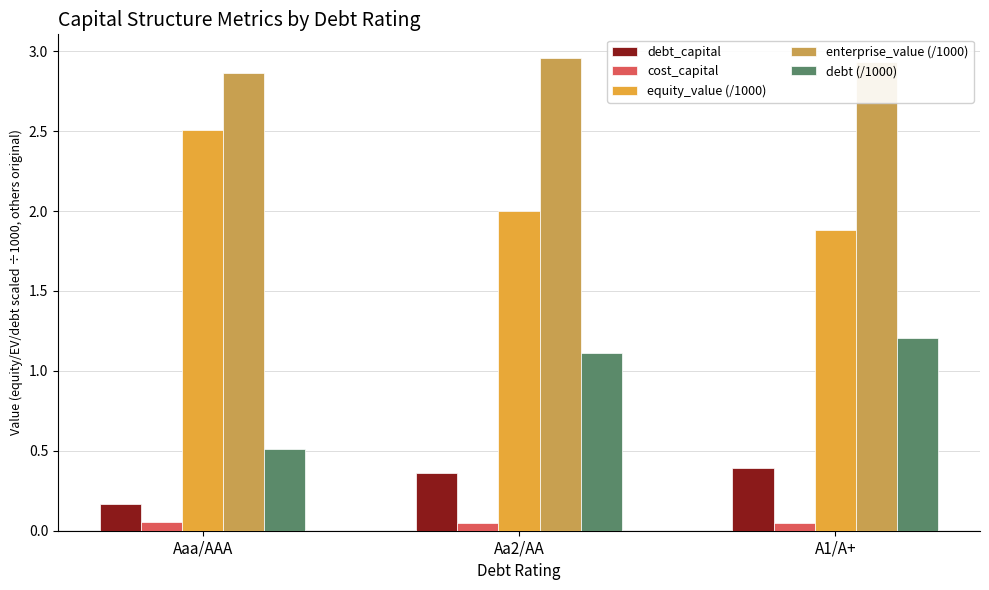

At how many categories does at least one series exceed 0?

3